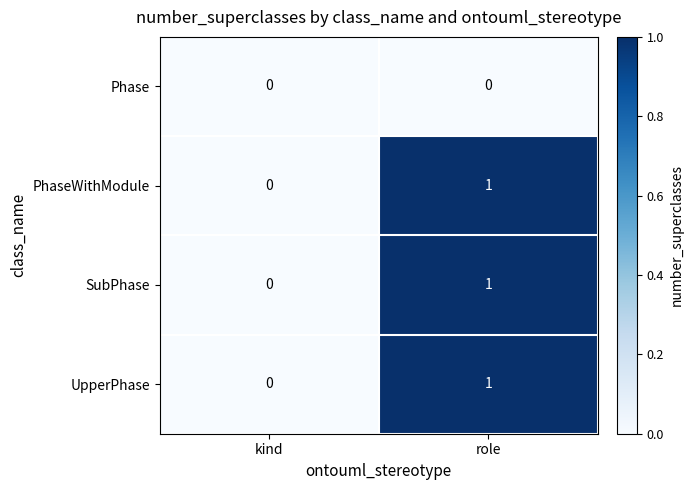

Reading right to left, list all the values displayed in this chart.

Phase: 0	0
PhaseWithModule: 1	0
SubPhase: 1	0
UpperPhase: 1	0